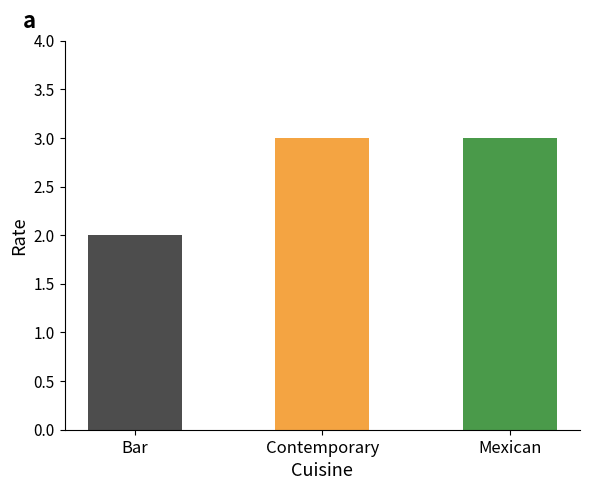

What is the sum of all values?

8